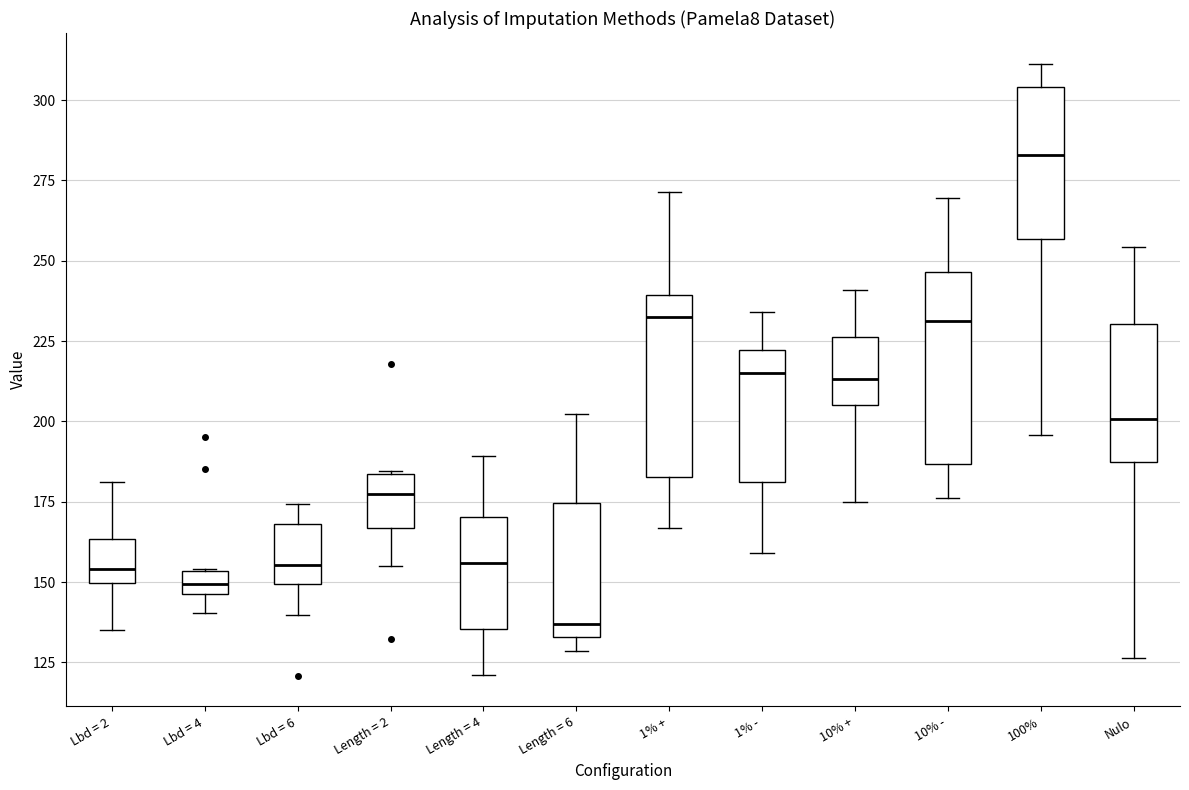

Which box has the highest median line?

100%